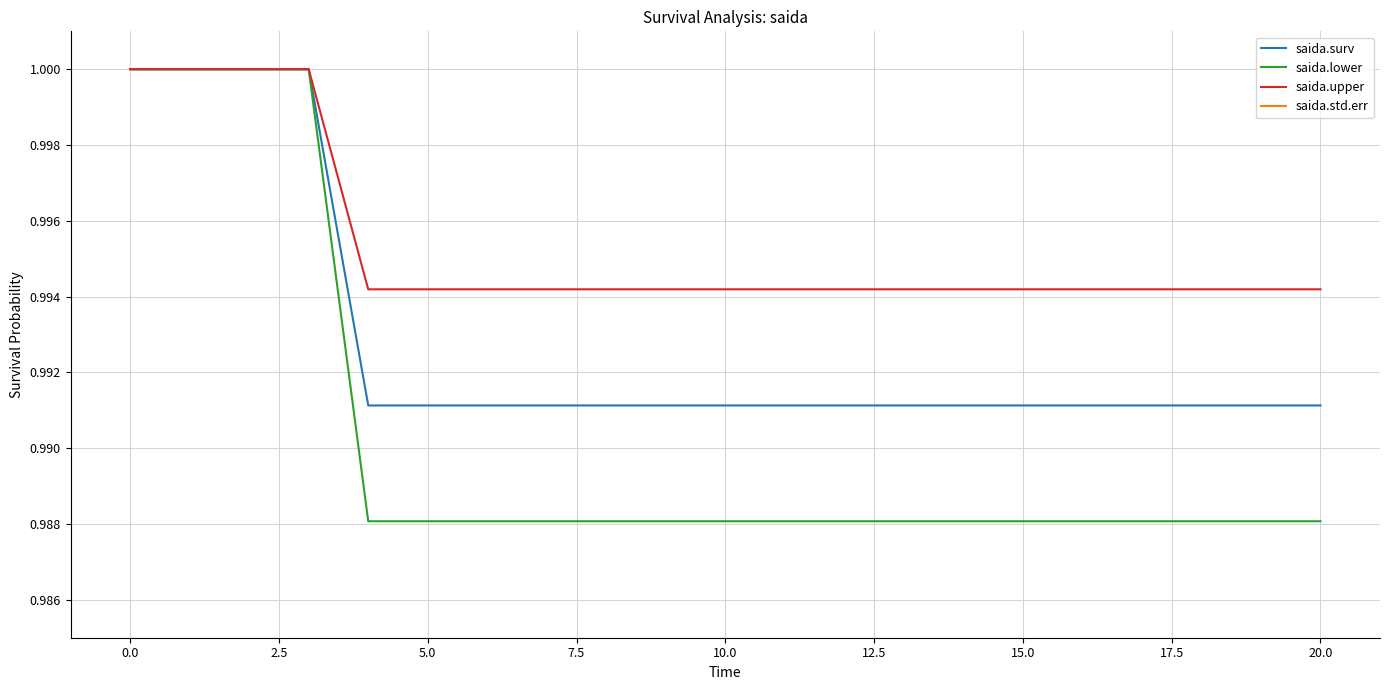

Does the chart have visible grid lines?

Yes